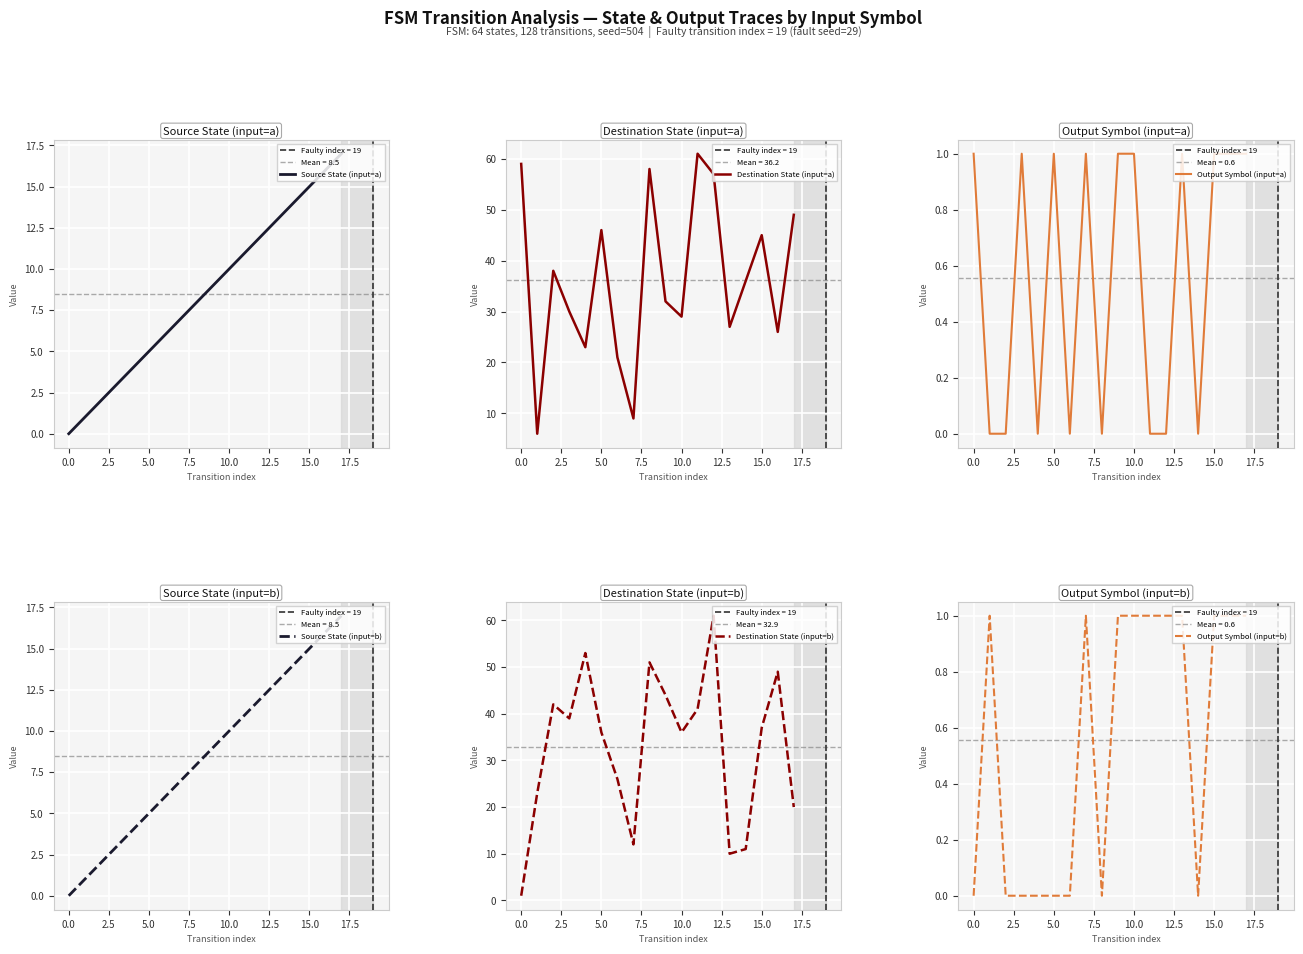

What is the sum of the Destination State (input=a) values at 17 and 13?

76